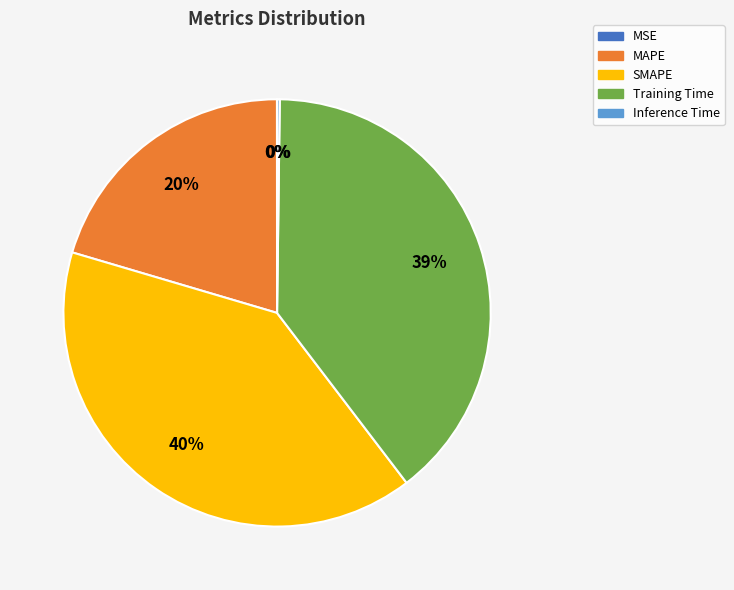

Which slice is the largest?

SMAPE